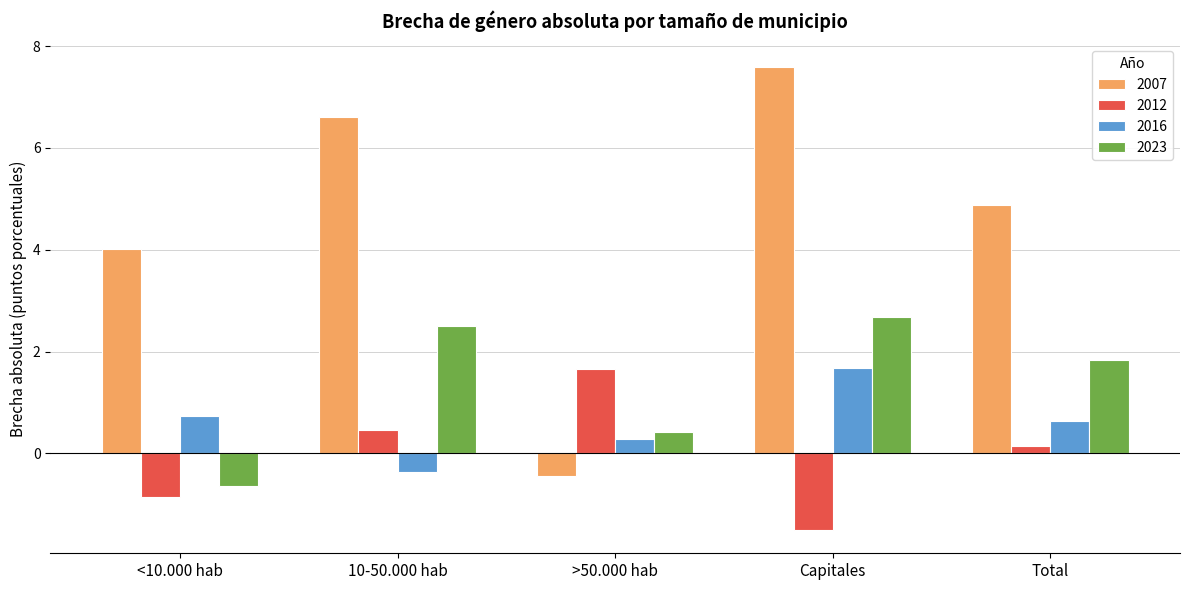

What is the total value across all series at Total?

7.5